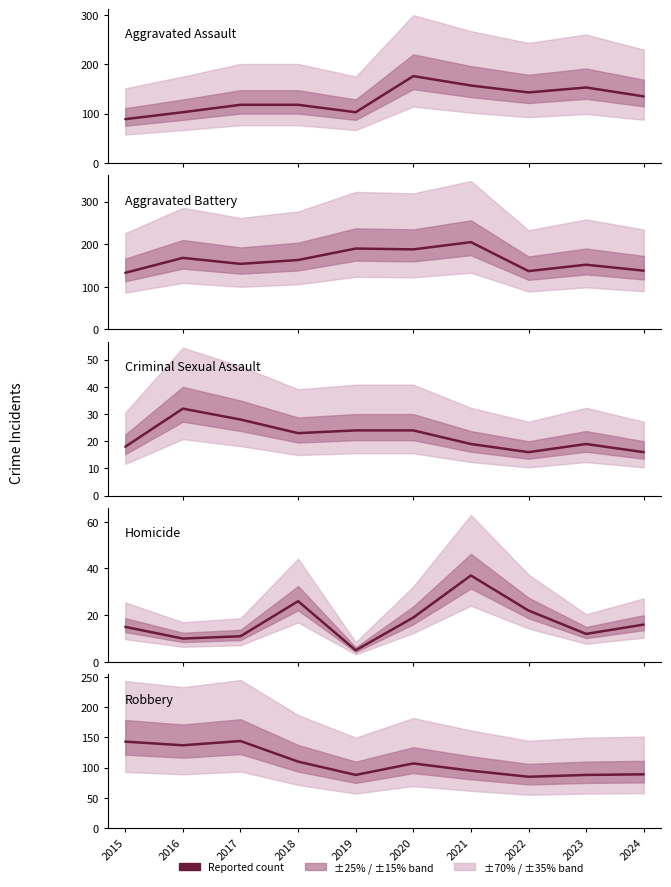

Rank the series at 2021 from lowest to highest value.

Criminal Sexual Assault, Homicide, Robbery, Aggravated Assault, Aggravated Battery